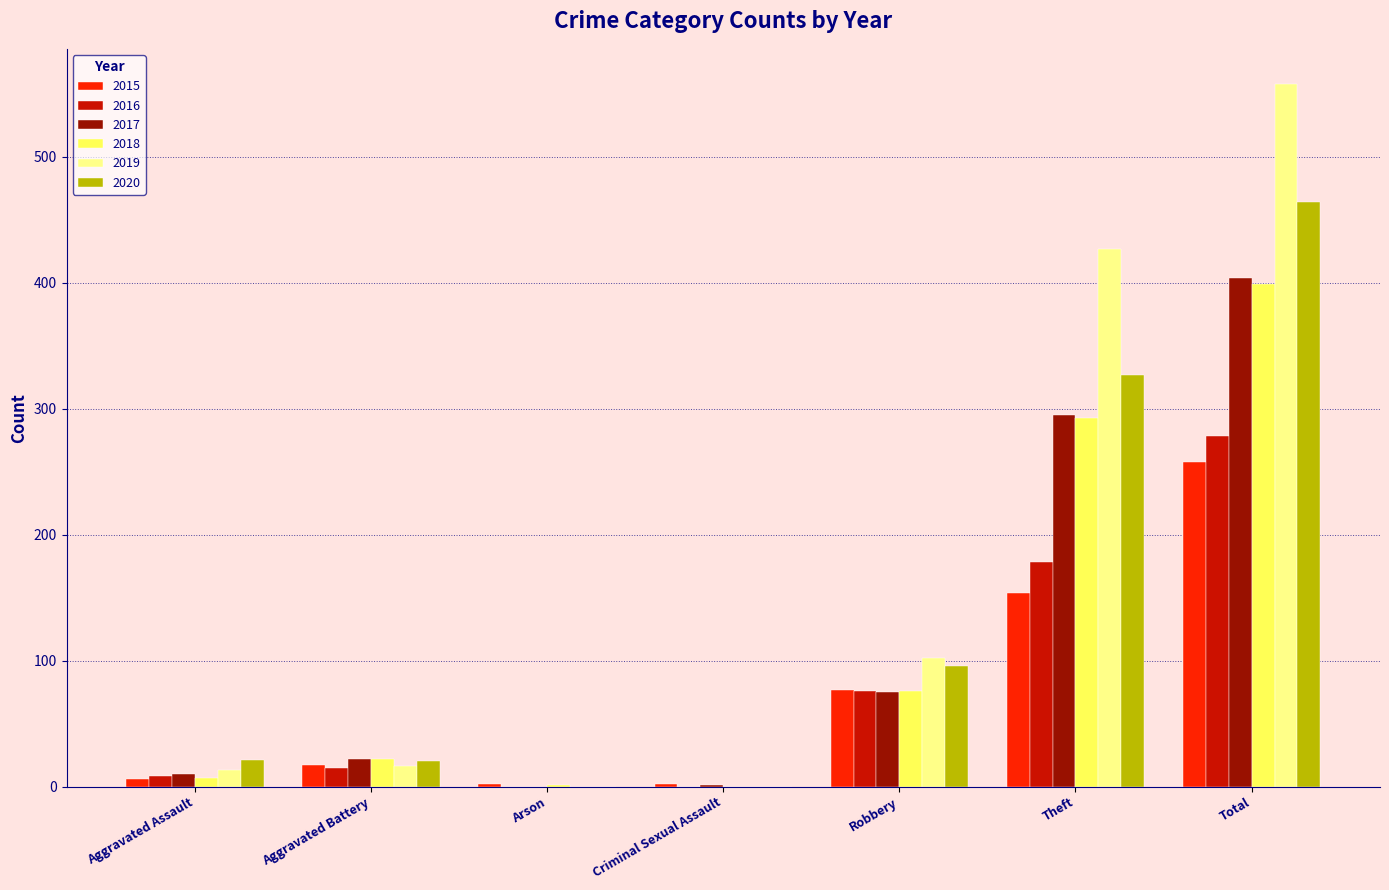

Is the value of 2020 at Aggravated Battery greater than the value of 2015 at Theft?

No